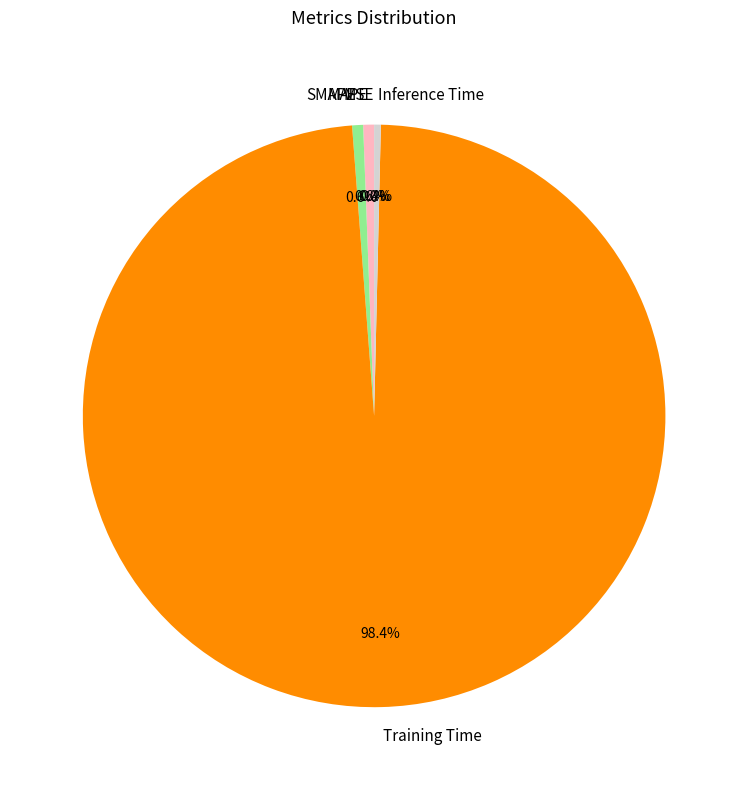

Which category has the biggest portion of the pie?

Training Time